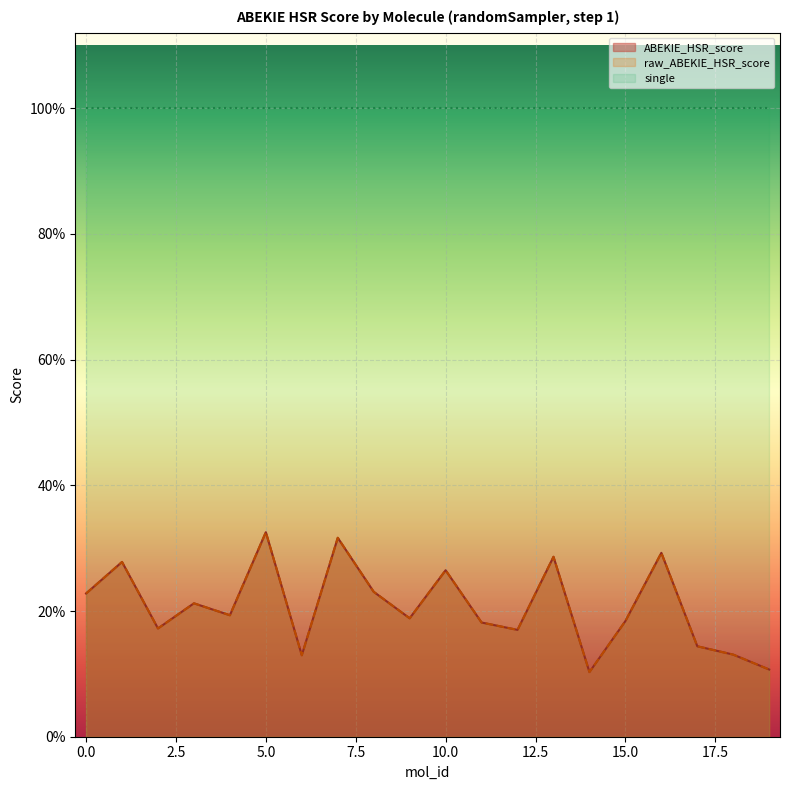

What is the minimum value for raw_ABEKIE_HSR_score?

0.1